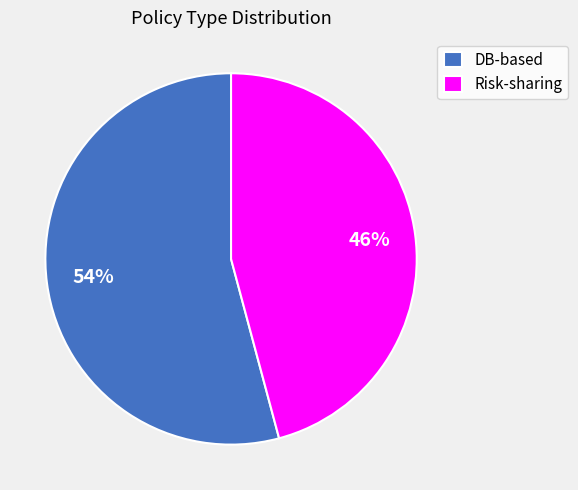

Is there any slice that represents more than half of the pie?

Yes